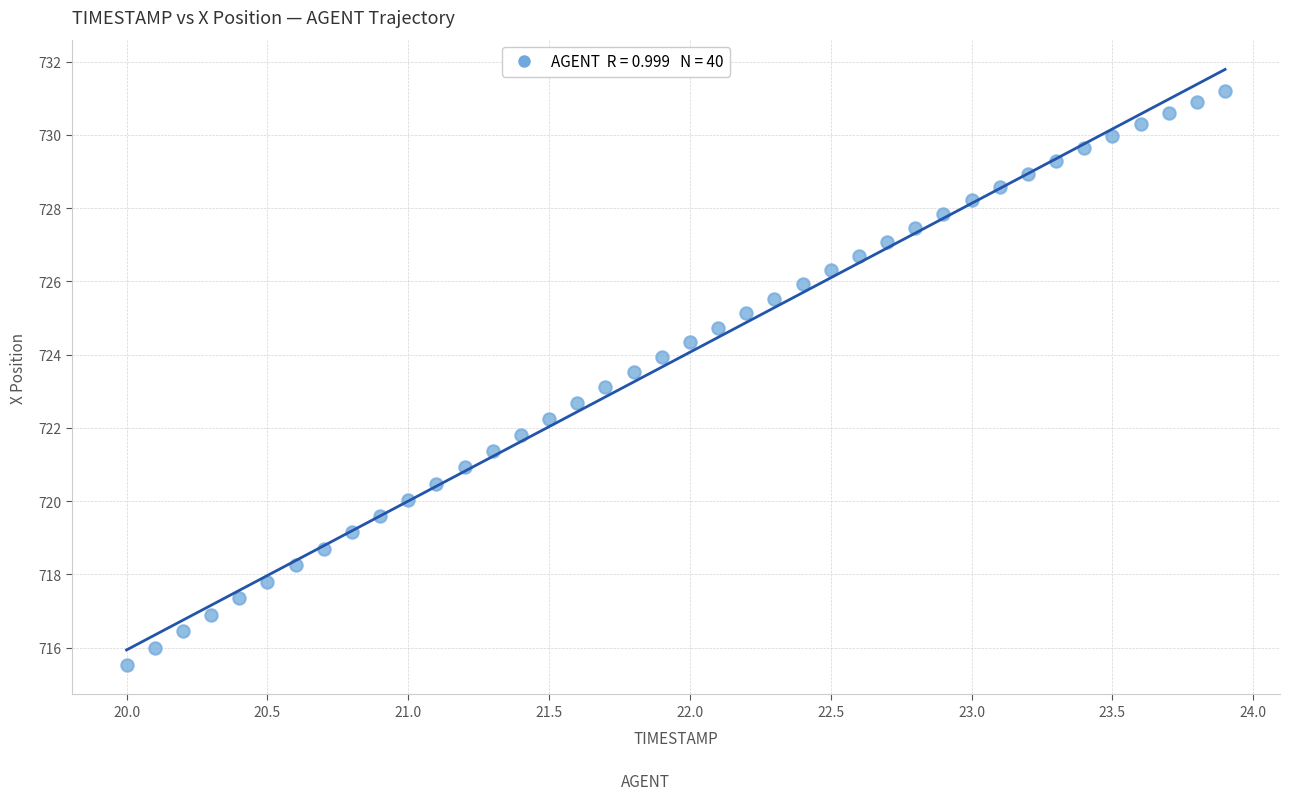

What is the range of X values (max minus min)?

3.9